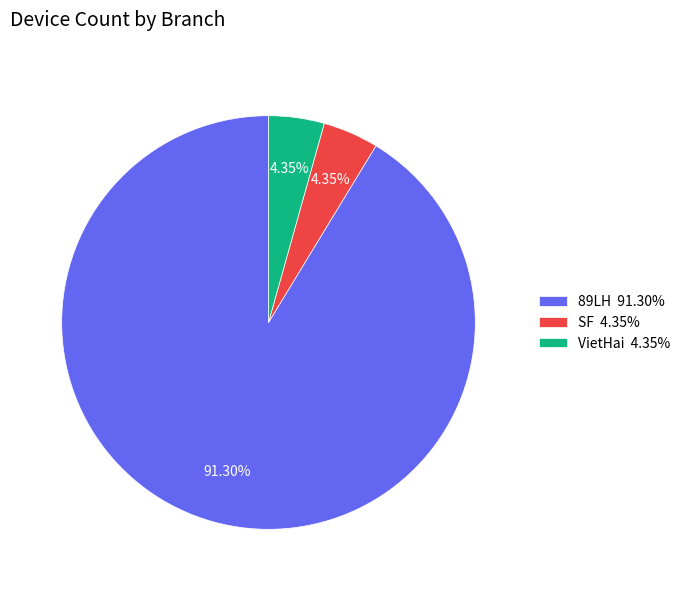

How many segments does this pie chart have?

3